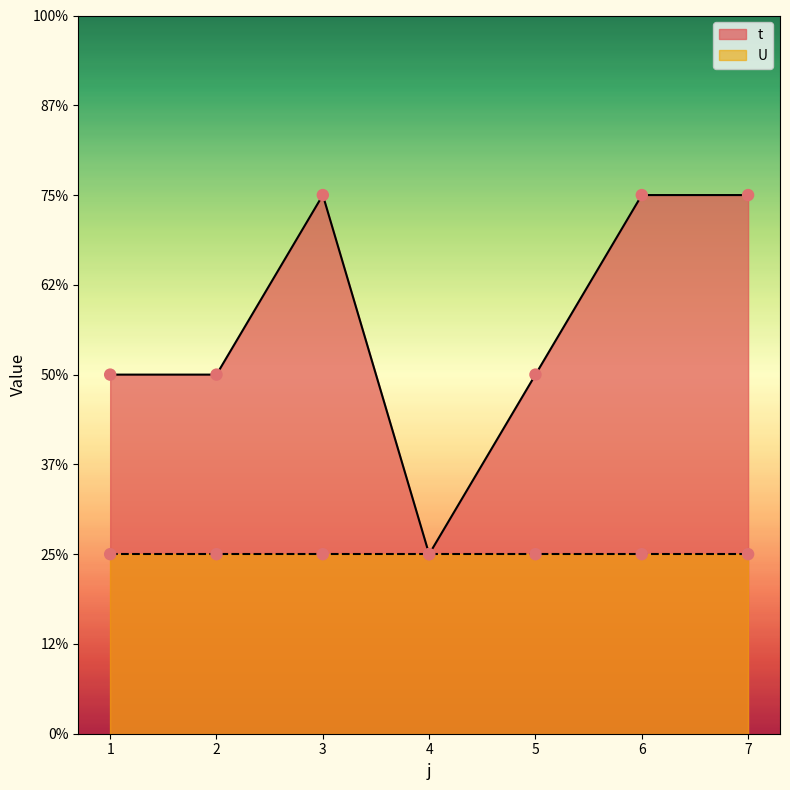

Approximately how many times larger is the value at 7 compared to 3?

1.0